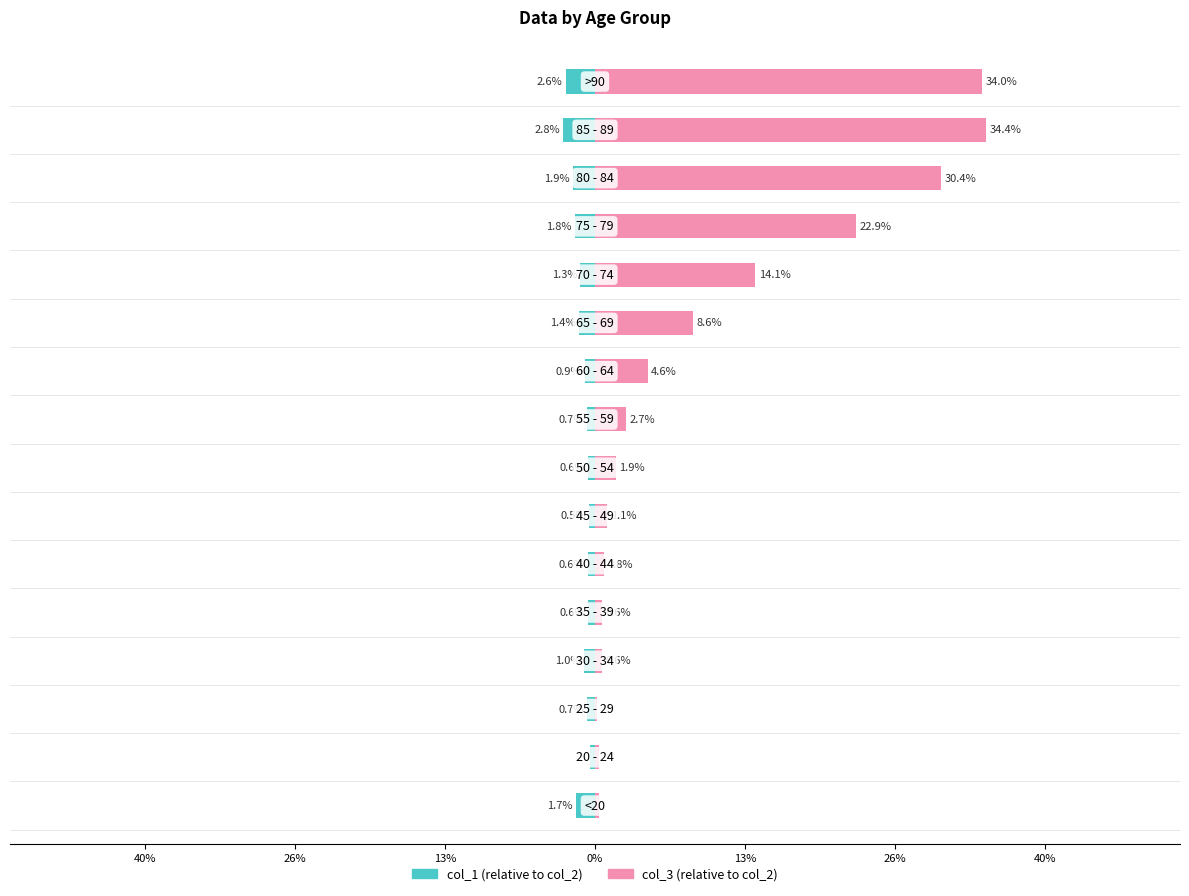

Reading left to right, list all the values displayed in this chart.

col_1: -1.7	-0.4	-0.7	-1.0	-0.6	-0.6	-0.5	-0.6	-0.7	-0.9	-1.4	-1.3	-1.8	-1.9	-2.8	-2.6
col_3: 0.4	0.3	0.1	0.6	0.6	0.8	1.1	1.9	2.7	4.6	8.6	14.1	22.9	30.4	34.4	34.0